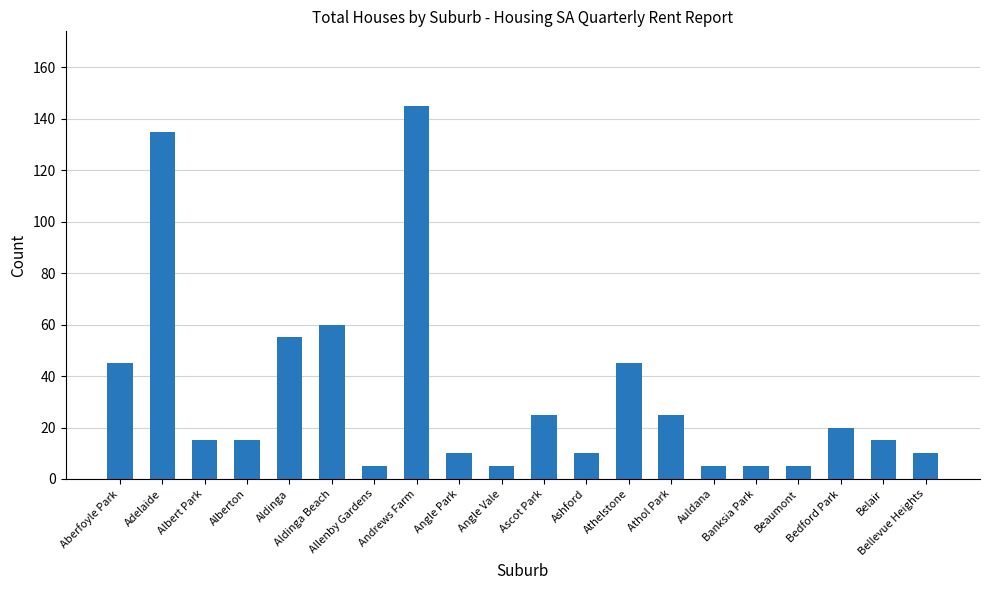

What is the greatest value displayed?

145